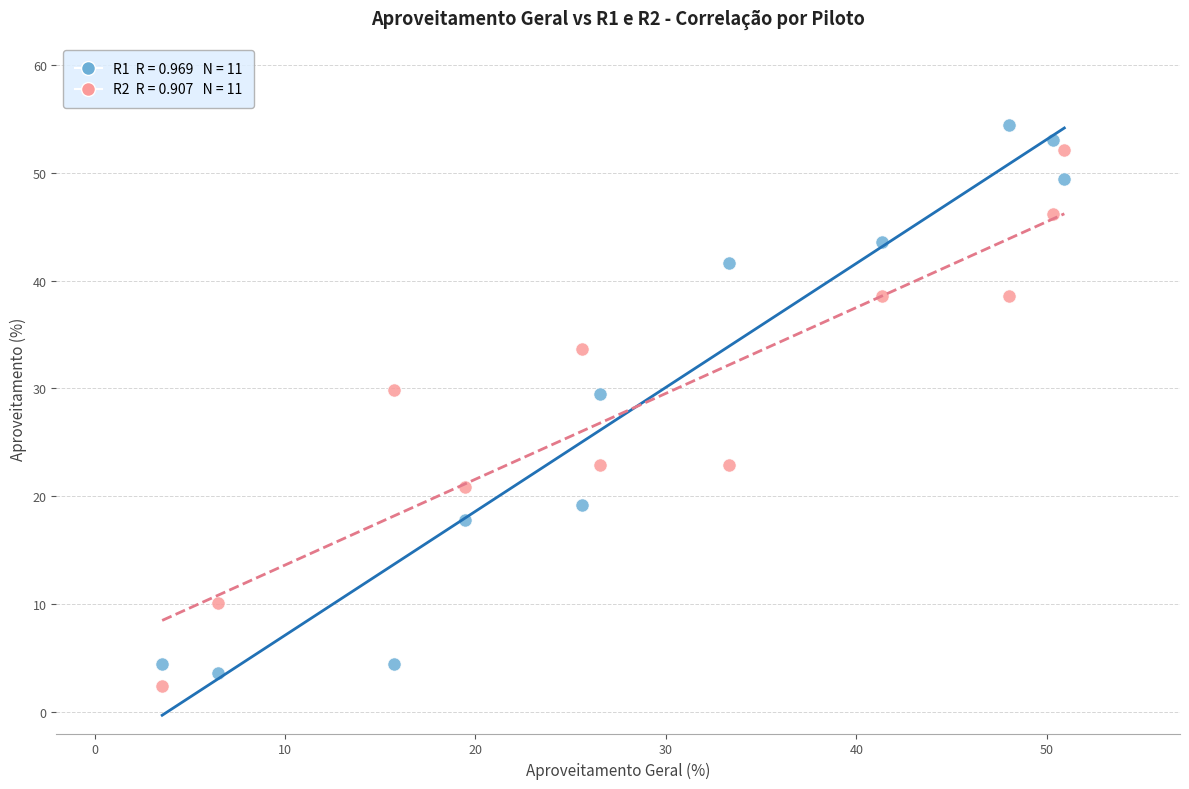

Across all data points, what is the range of Y values (max minus min)?

52.0